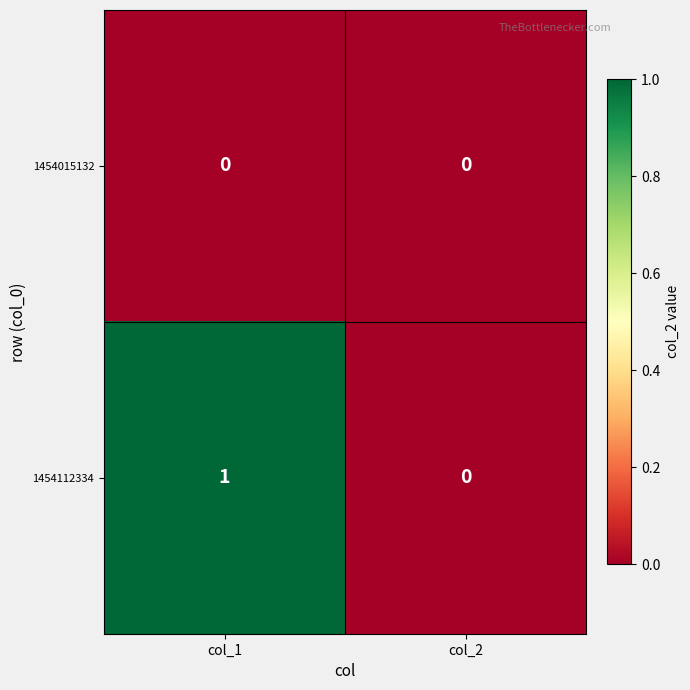

Reading right to left, transcribe all the data shown in this chart.

1454015132: 0	0
1454112334: 0	1